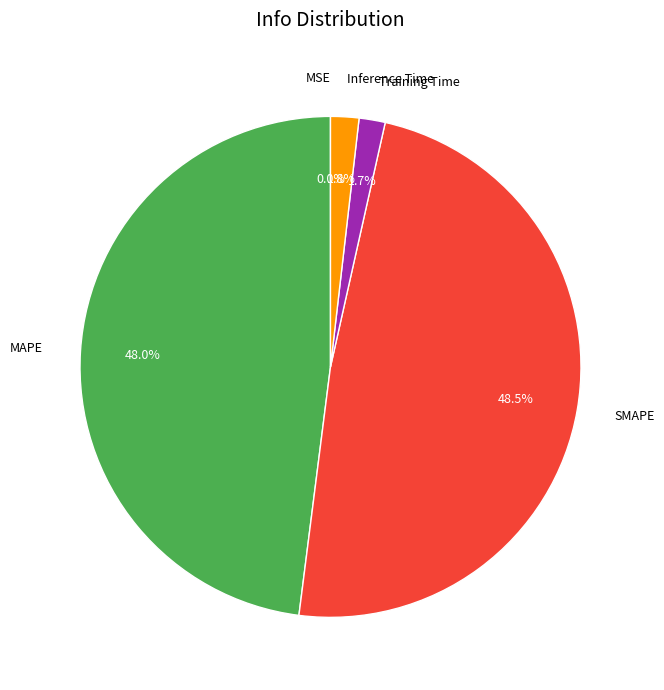

Combined, what portion of the pie is Inference Time and MAPE?

49.8%